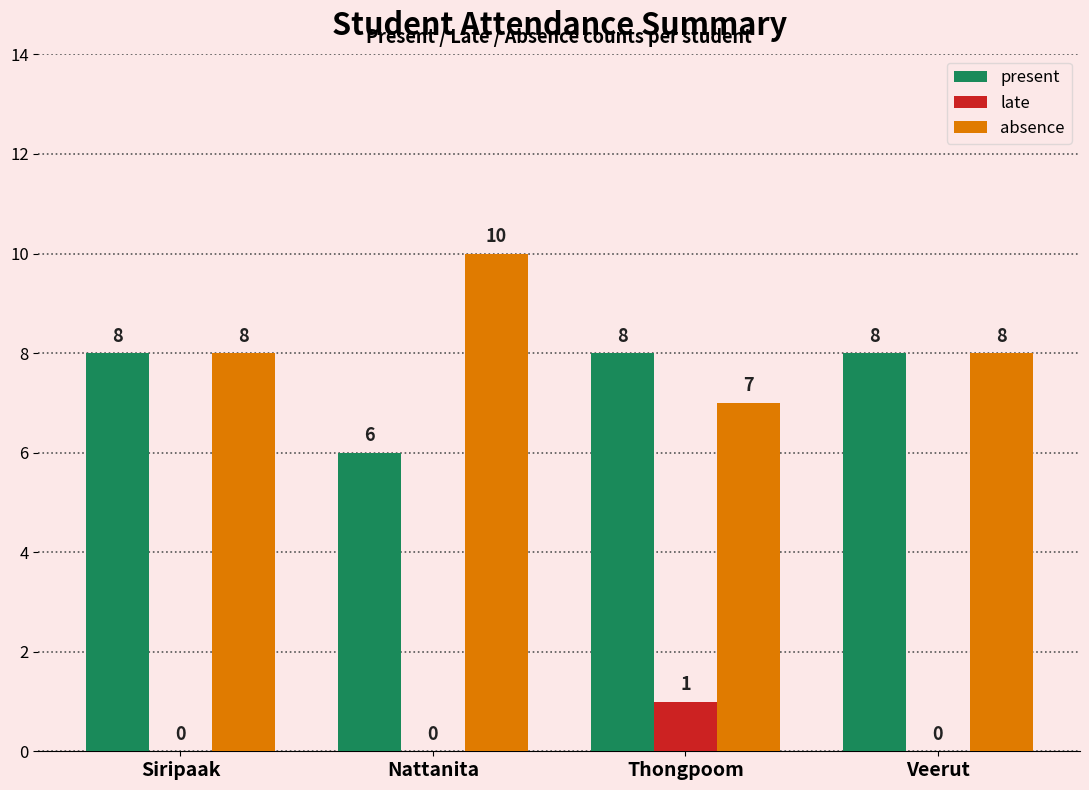

What is the maximum value for present?

8